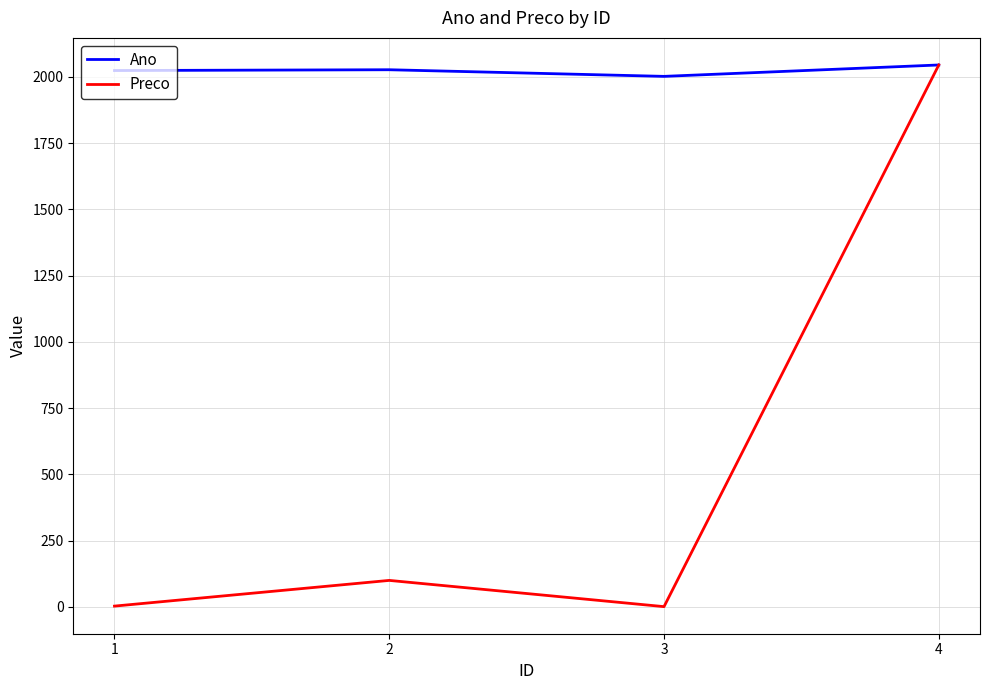

The Preco series shows 100.0 at 2. True or false?

True